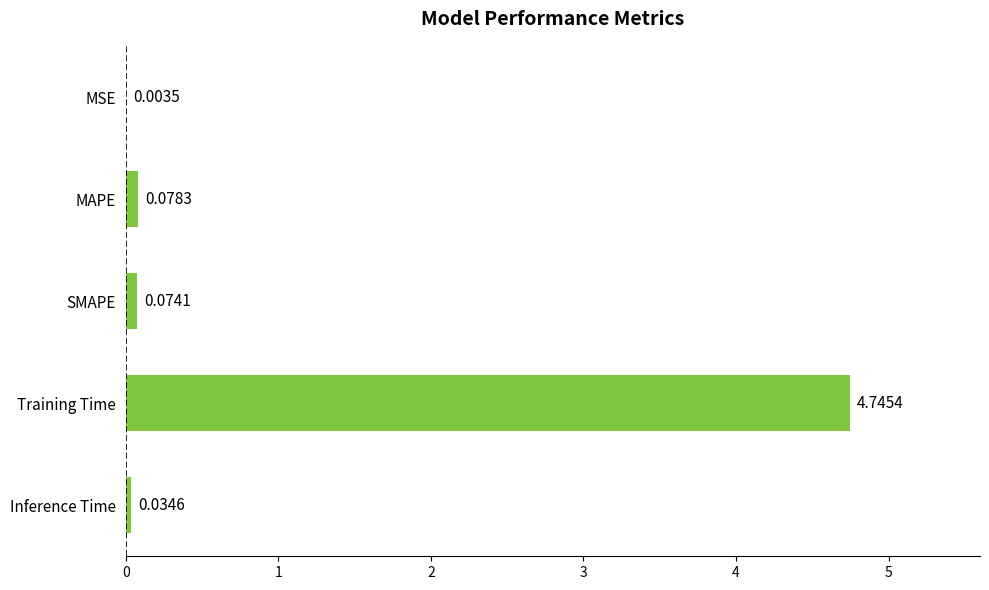

Between Training Time and Inference Time, which is larger?

Training Time